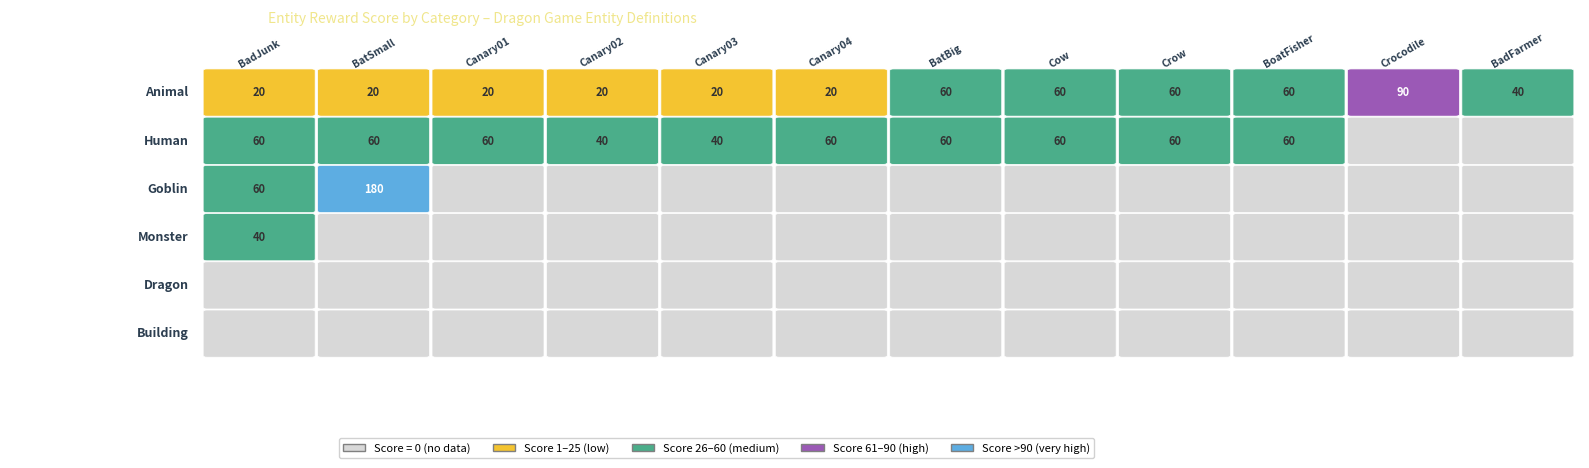

Where is human nearest to the value 30?

Canary02_Flock